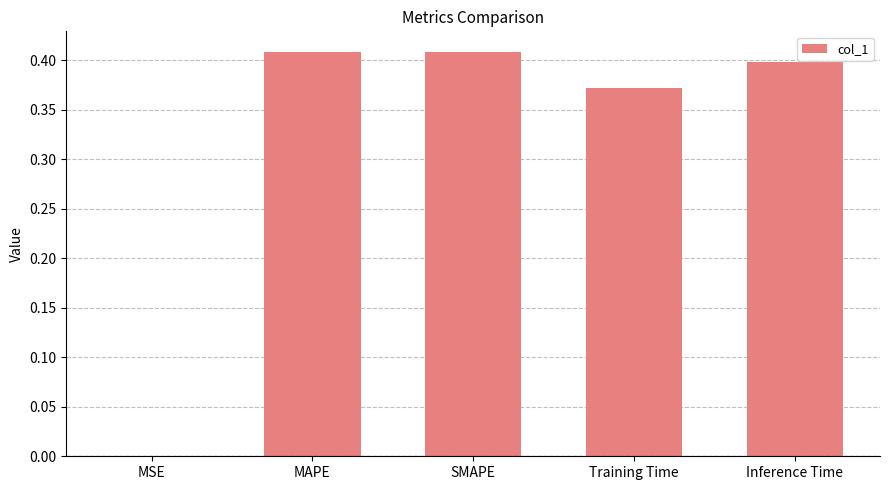

True or false: the data shows 0.4 at SMAPE.

True